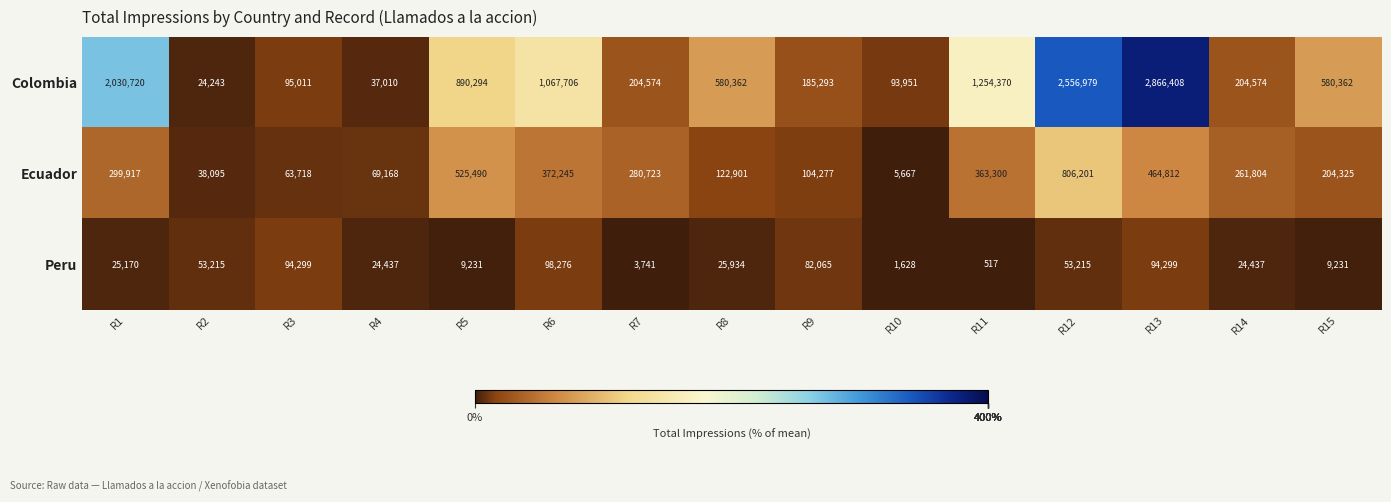

True or false: Peru has a value of 9231 at R15.

True